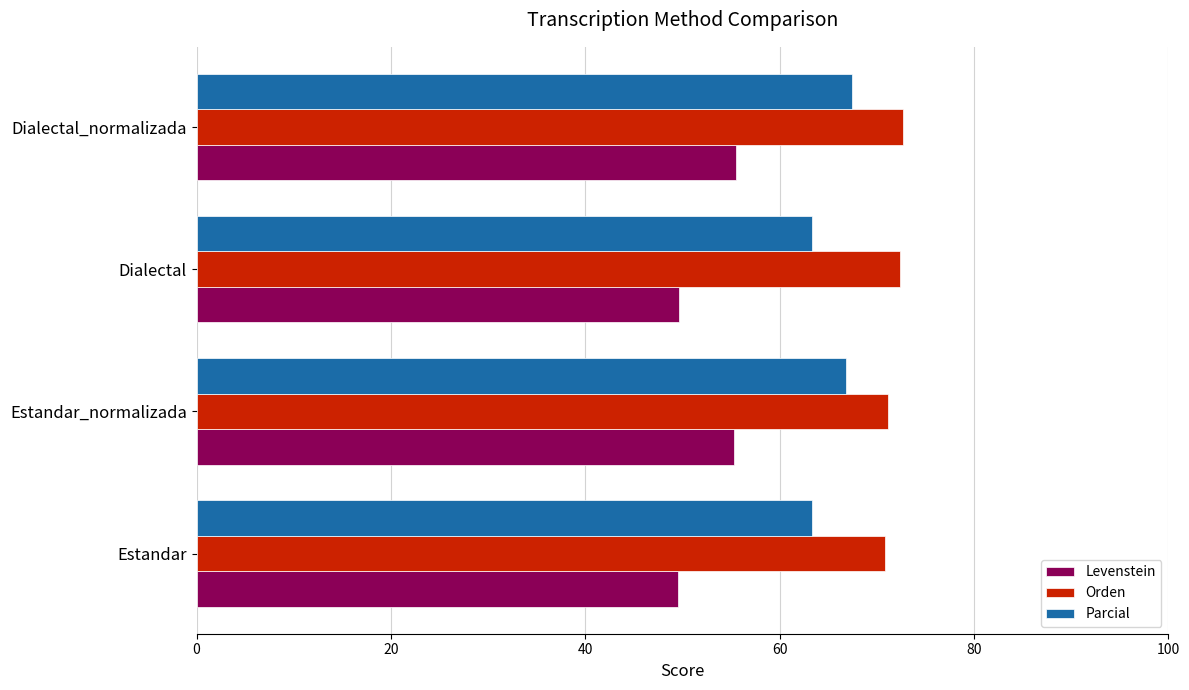

Which series has the largest total across all categories?

Orden